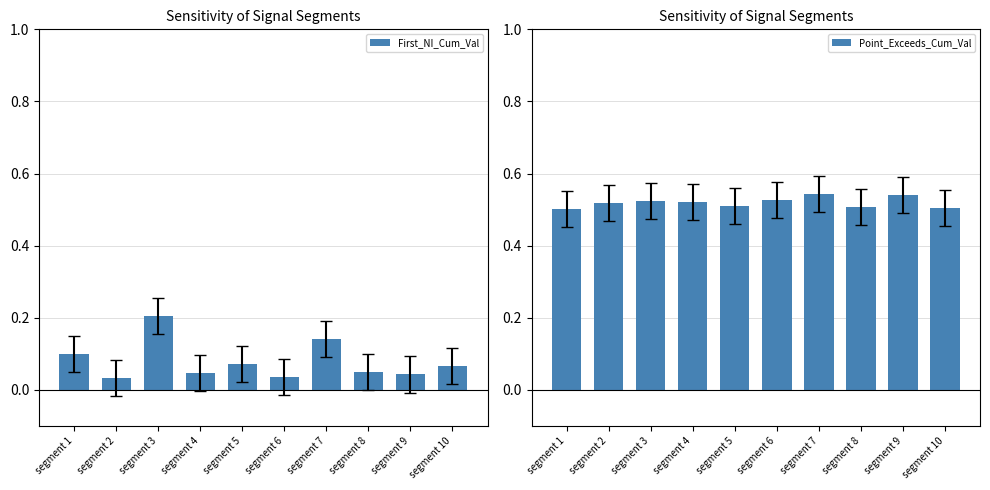

What are all the series names shown in the legend?

First_NI_Cum_Val, Point_Exceeds_Cum_Val